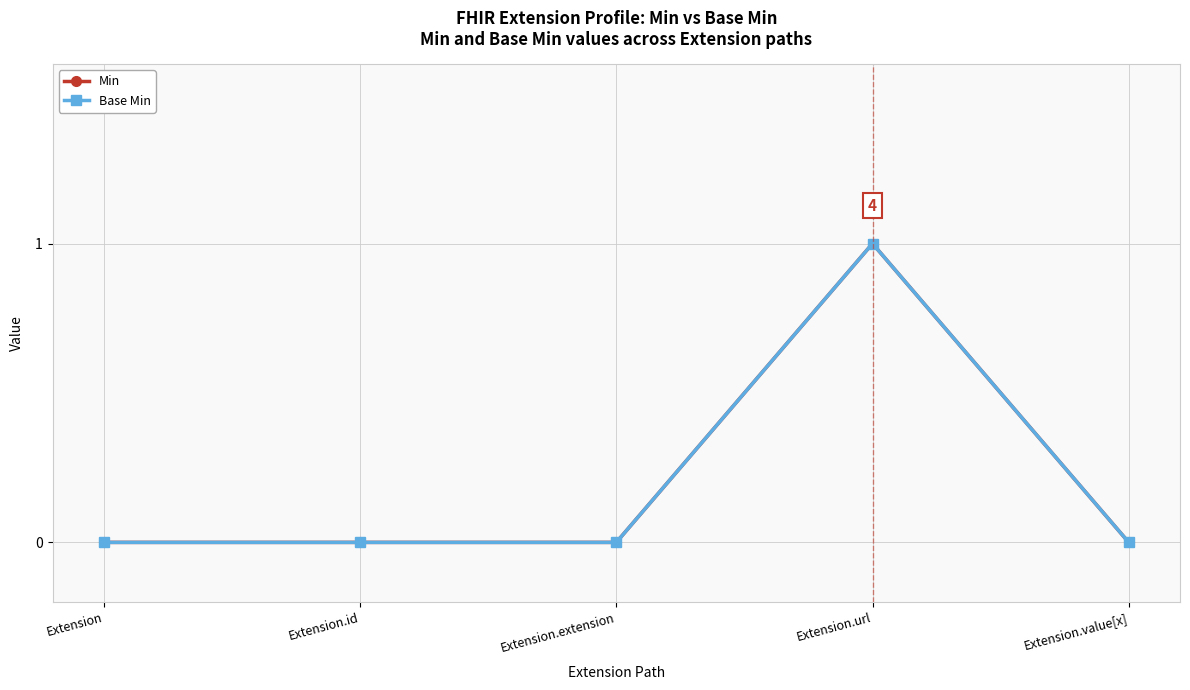

True or false: Min has a value of 0 at Extension.id.

False